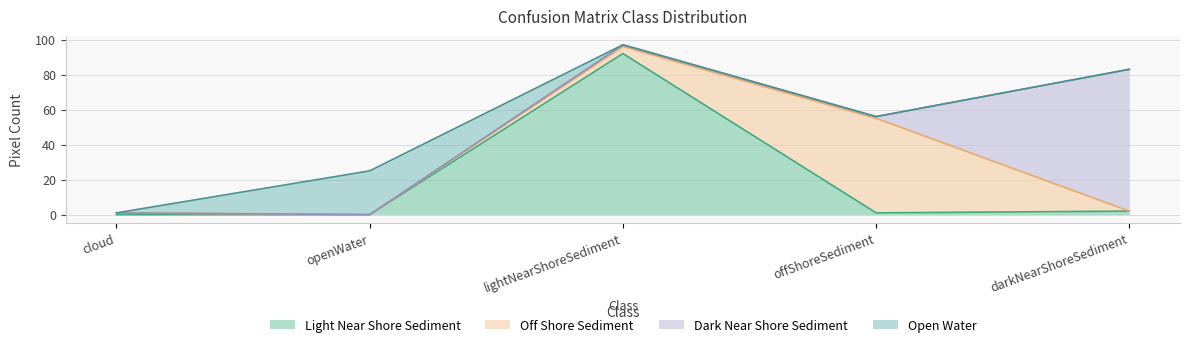

What is the difference between the lightNearShoreSediment values at openWater and offShoreSediment?

1